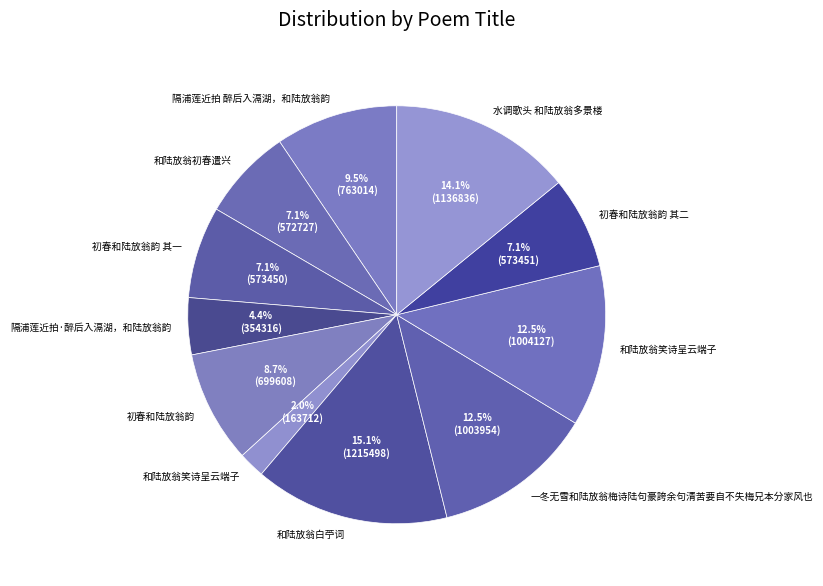

Count the number of slices in the pie.

11